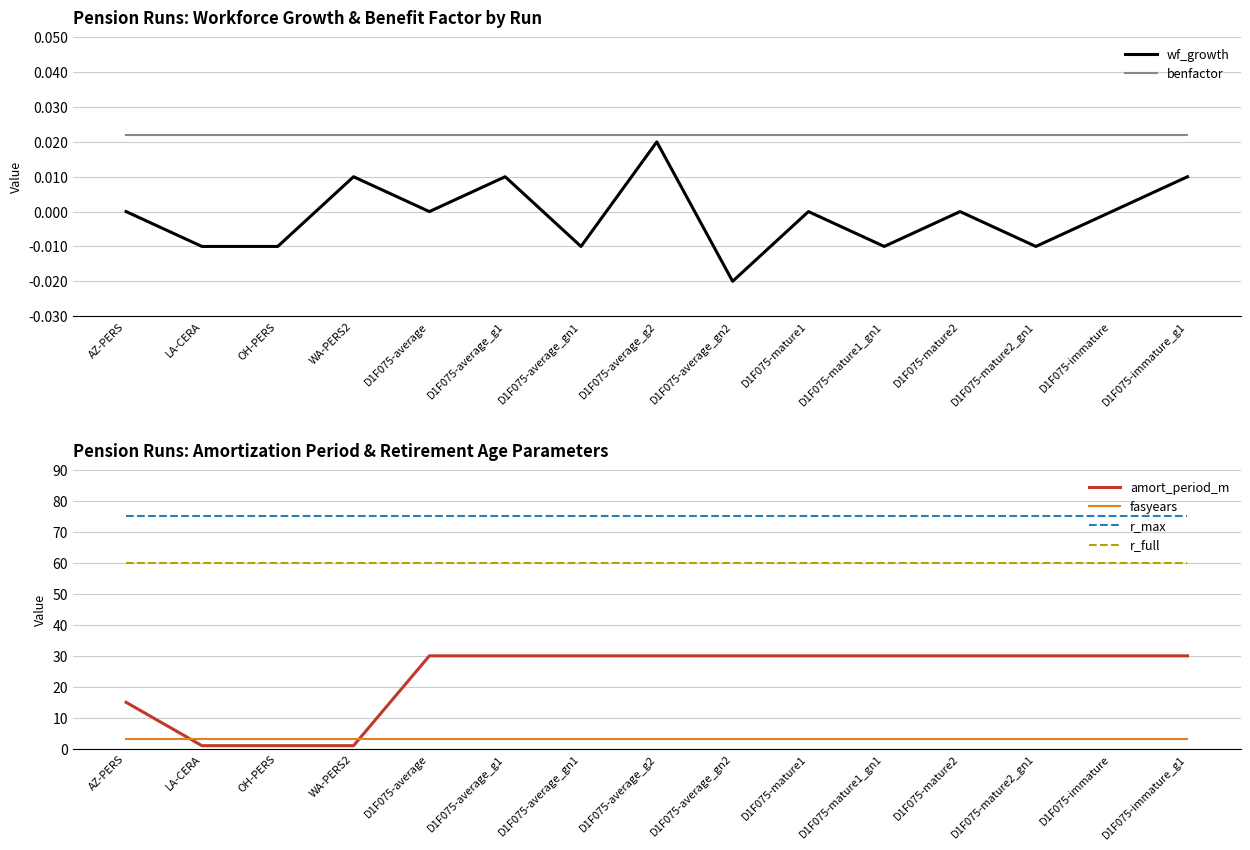

What is the sum of all benfactor values?

0.3